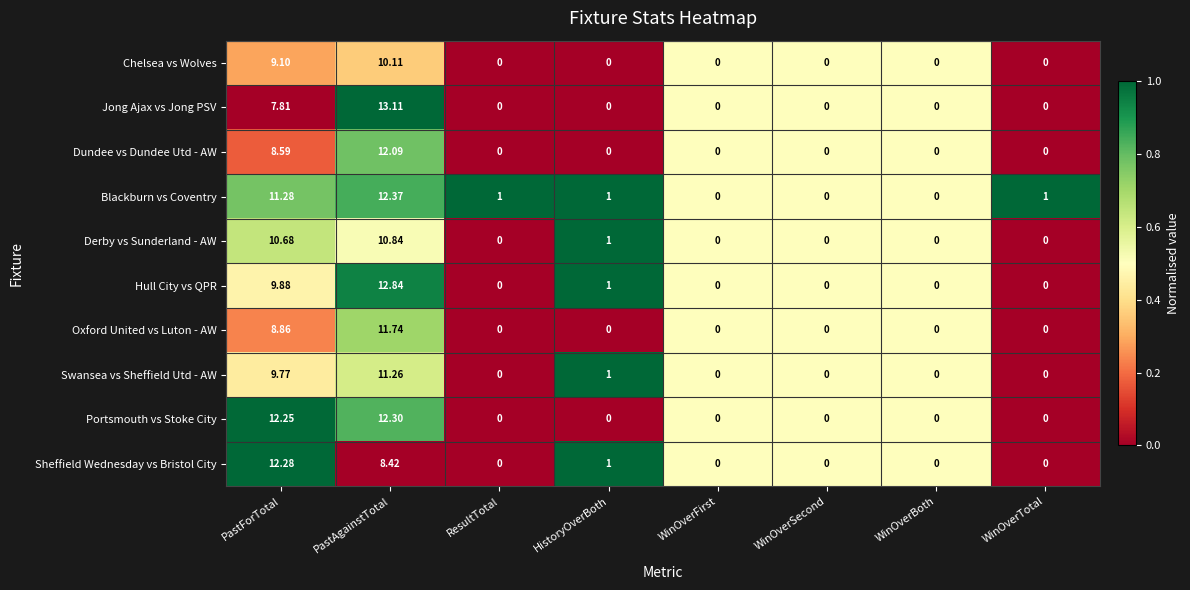

Which series has the largest range (max minus min)?

Jong Ajax vs Jong PSV